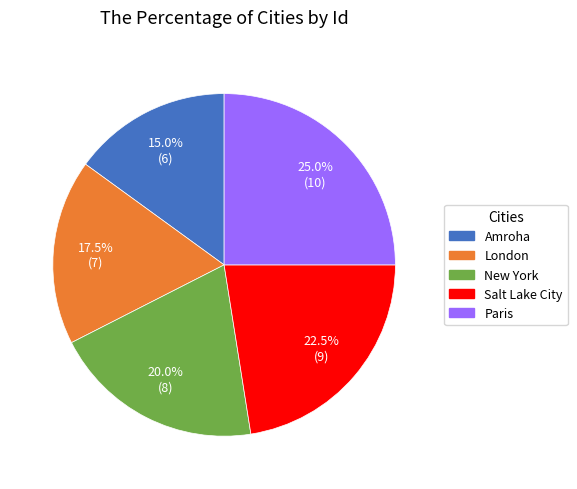

To the nearest percent, what is the combined percentage of London and Salt Lake City?

40%